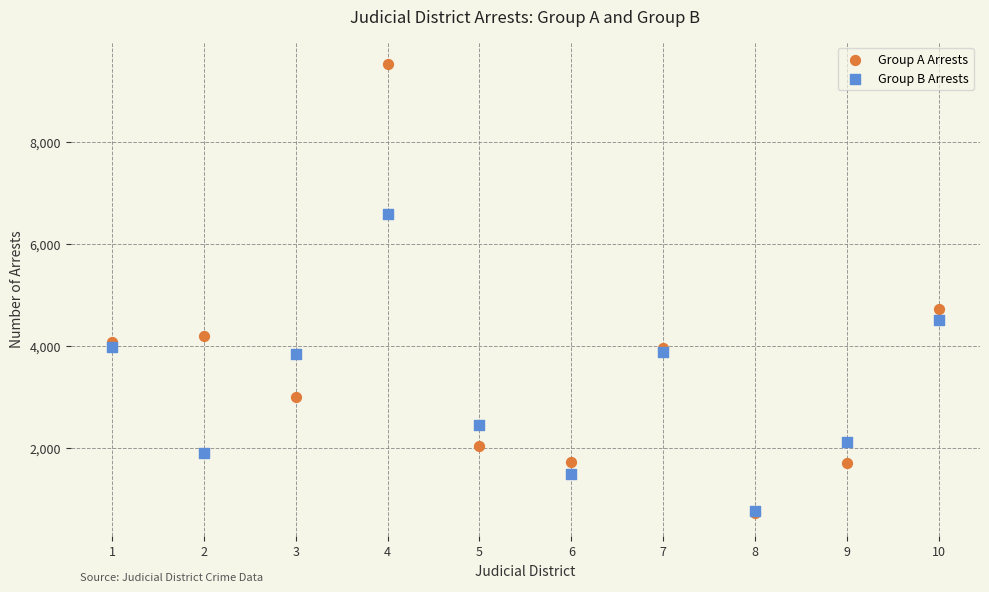

Across all series, what Y value is closest to 5118?

4714